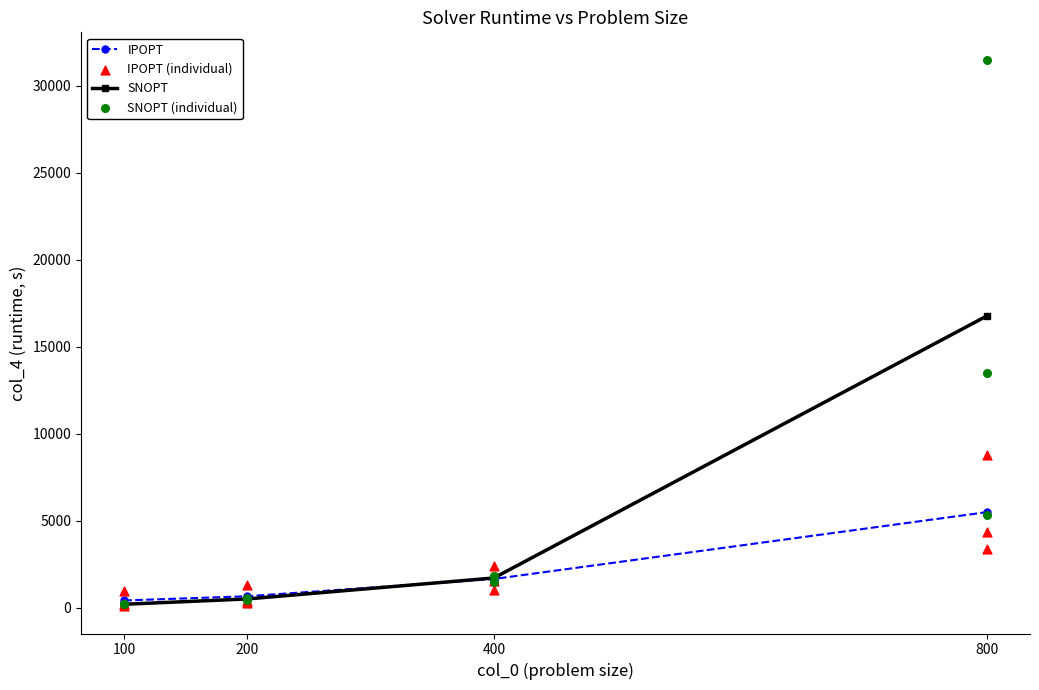

Which series contains the lowest Y value?

IPOPT